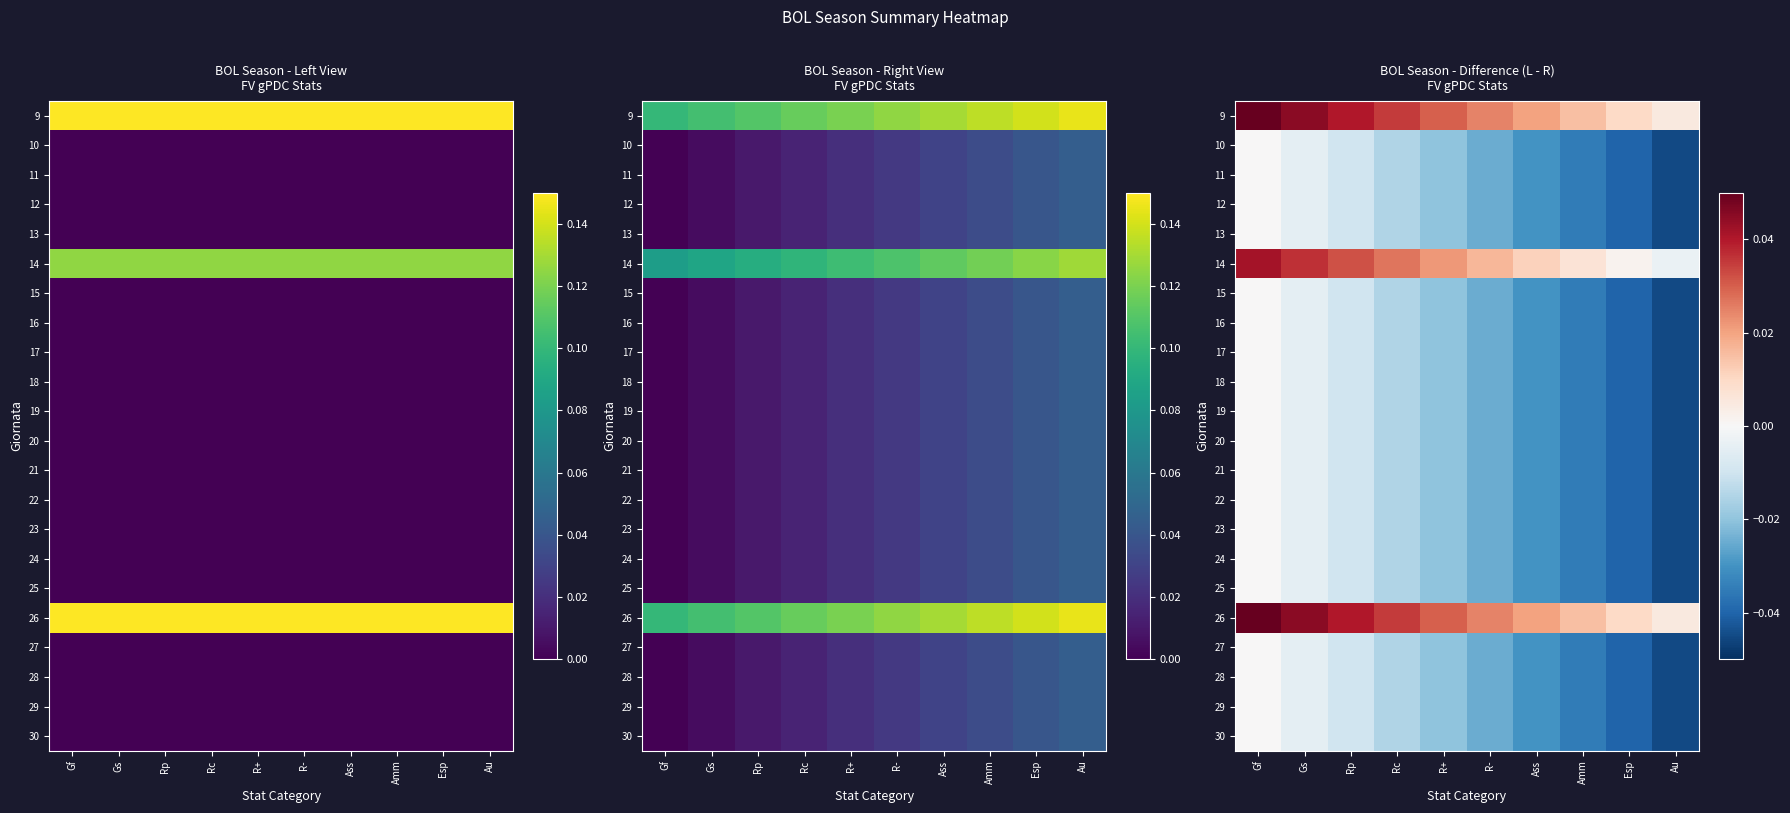

At how many categories does at least one series exceed 0?

10